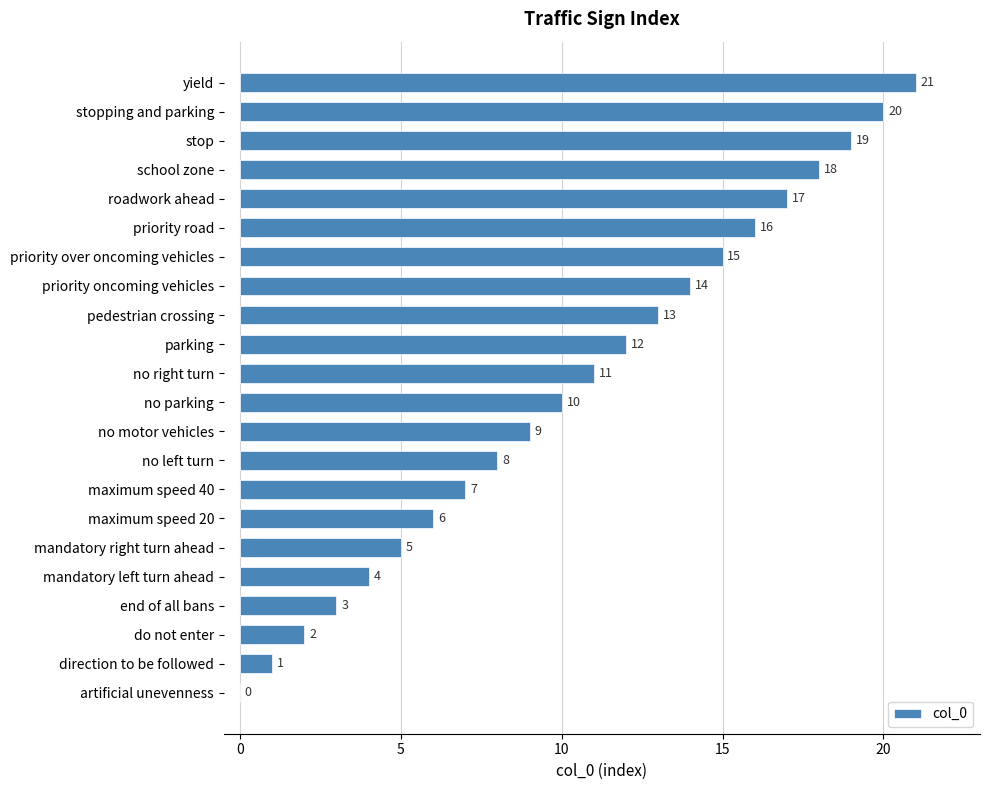

True or false: the data shows 25 at priority oncoming vehicles.

False